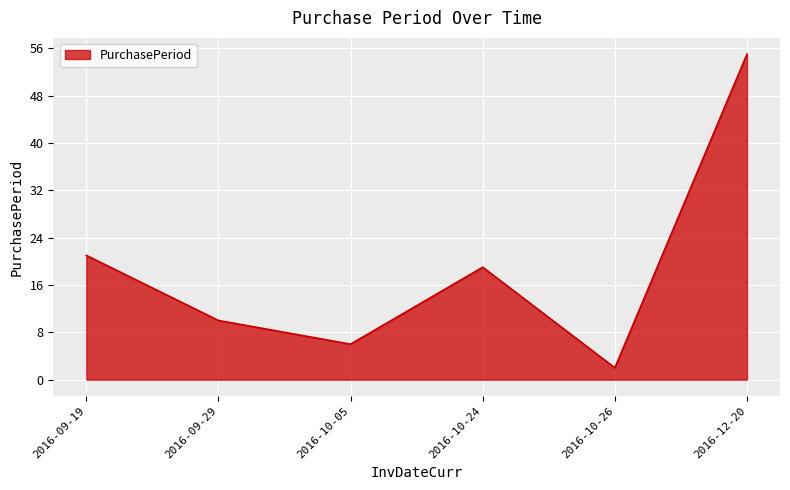

What position from the left is 2016-10-24?

4